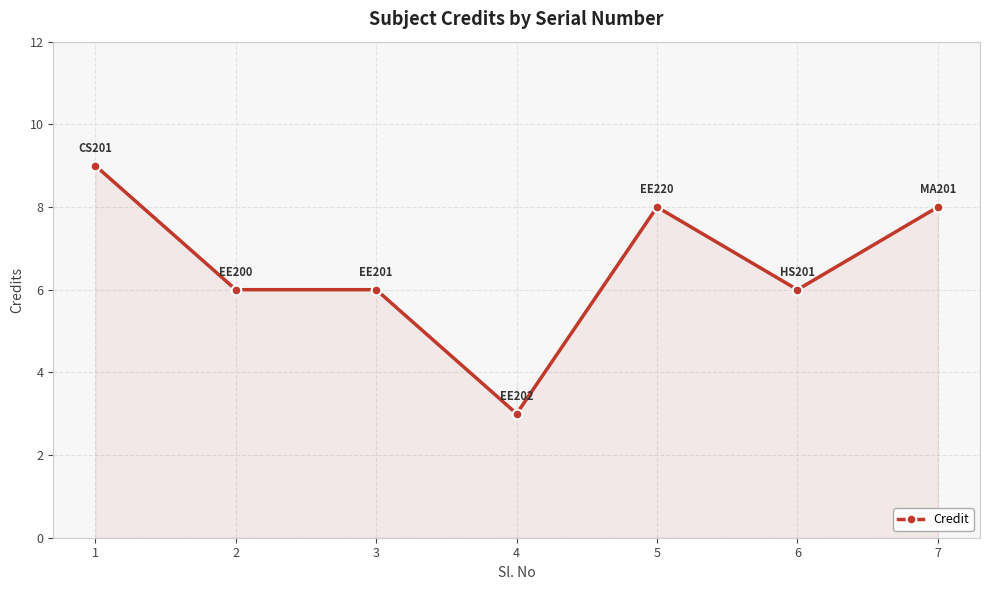

True or false: the data shows 1 at 4.

False